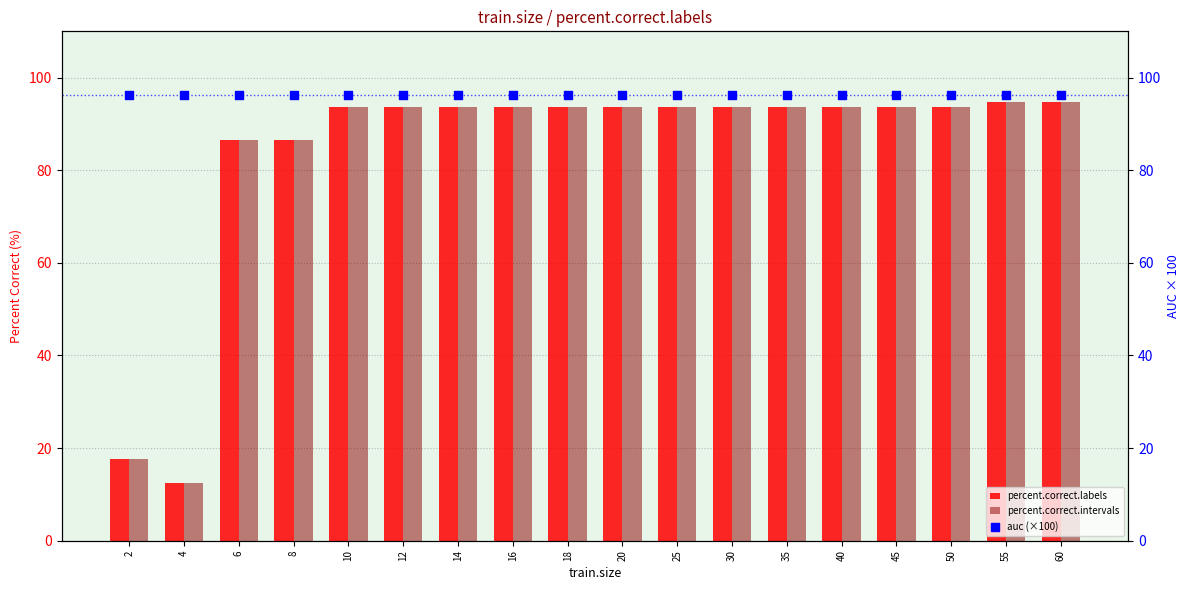

At which category is the sum across all series the highest?

55